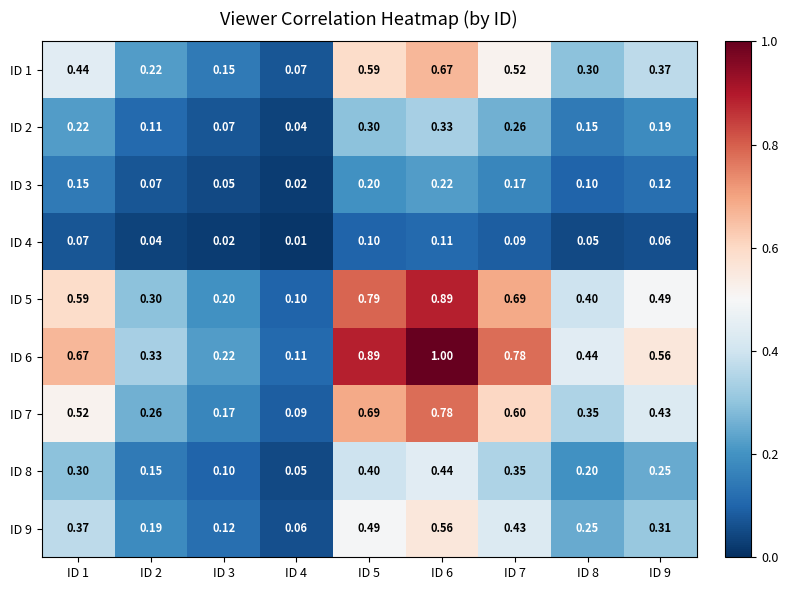

At which category is the sum across all series the highest?

ID 6